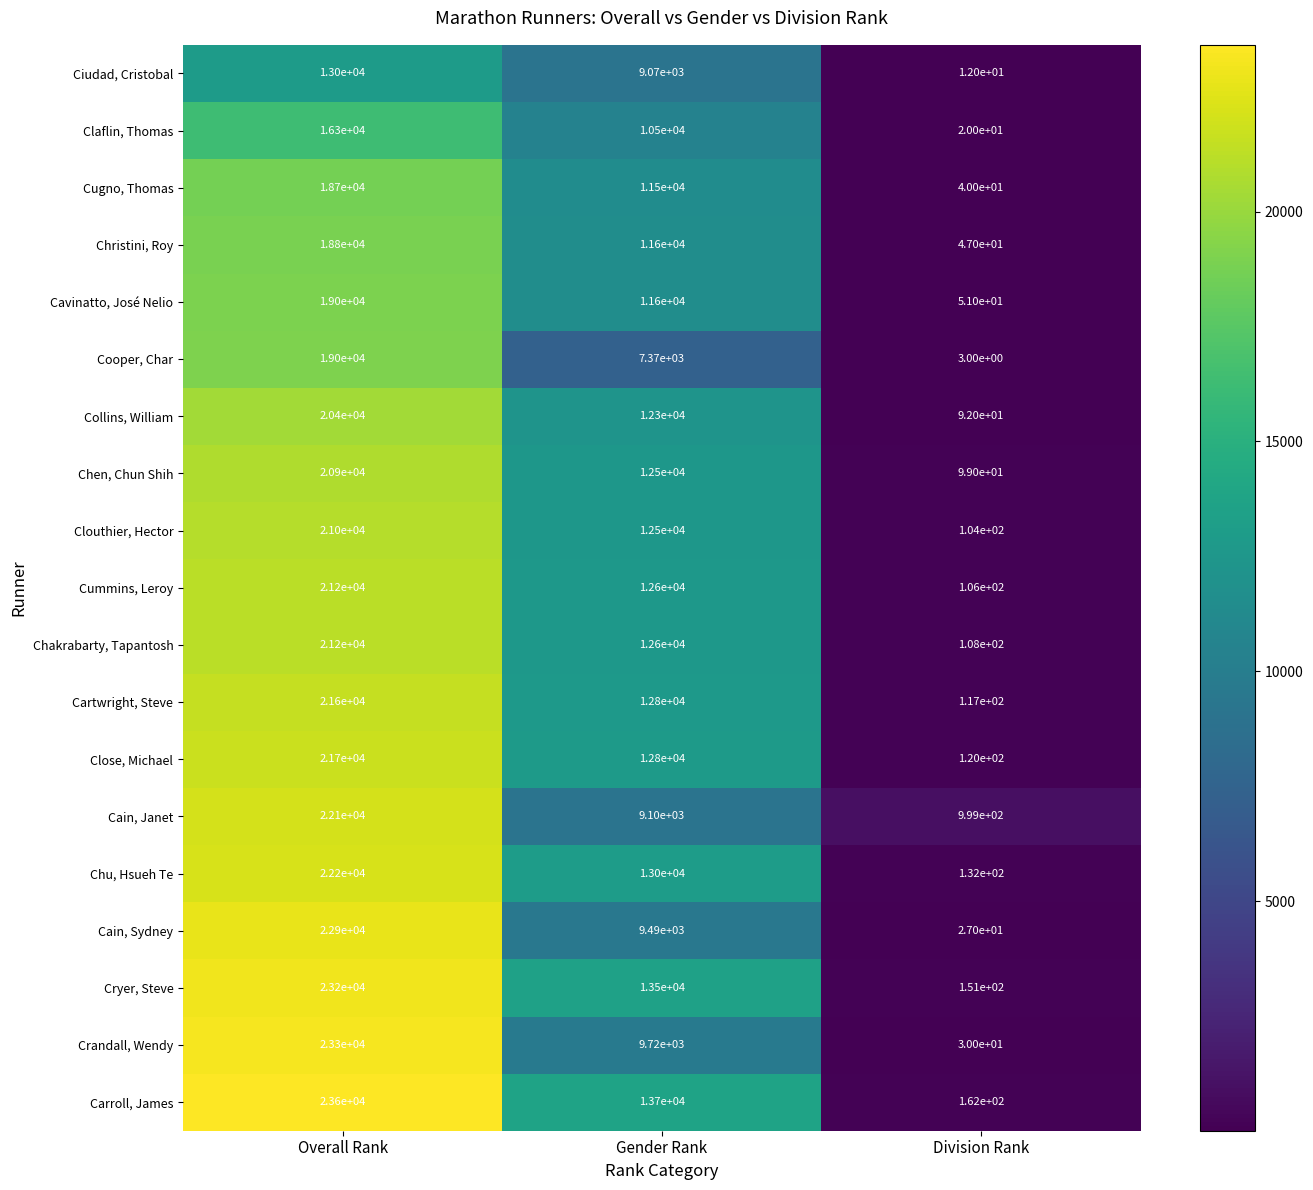

What is the maximum value for Clouthier, Hector?

21000